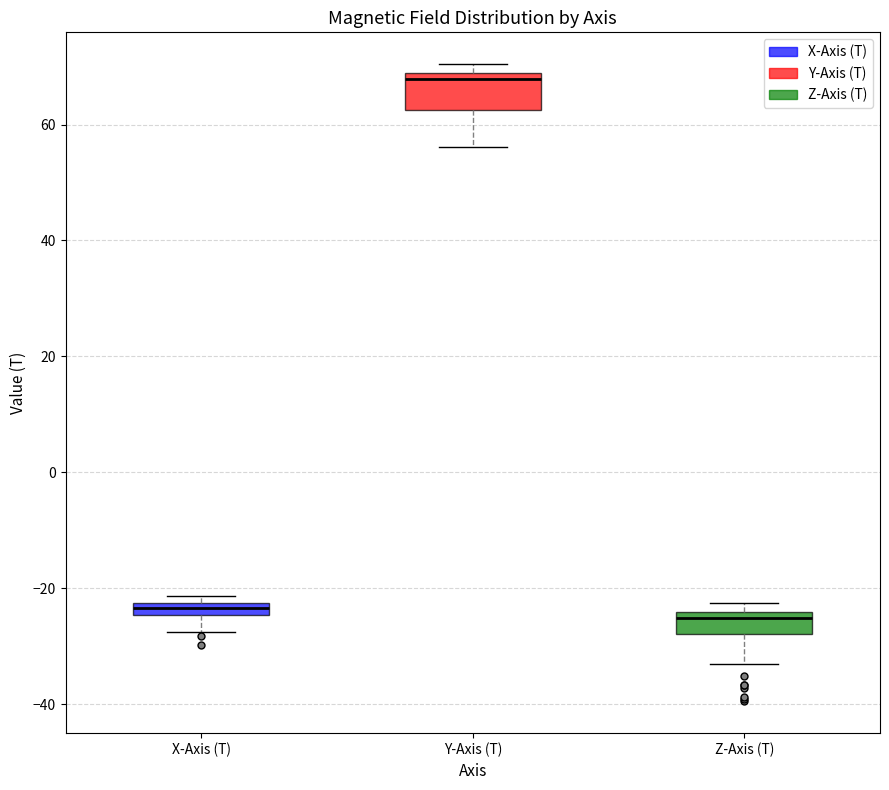

Where does the lower whisker of the box for Z-Axis (T) end on the y-axis? The values are not printed on the chart, so give them approximately, as read against the axis.

-34